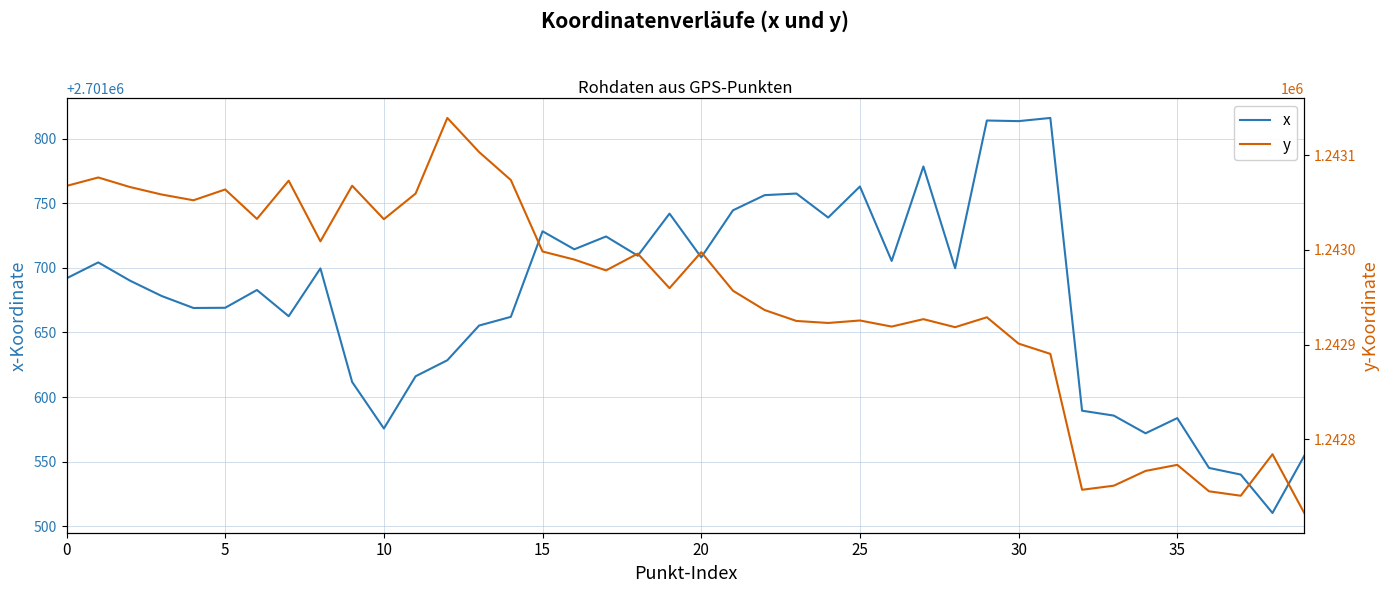

What are all the series names shown in the legend?

x, y